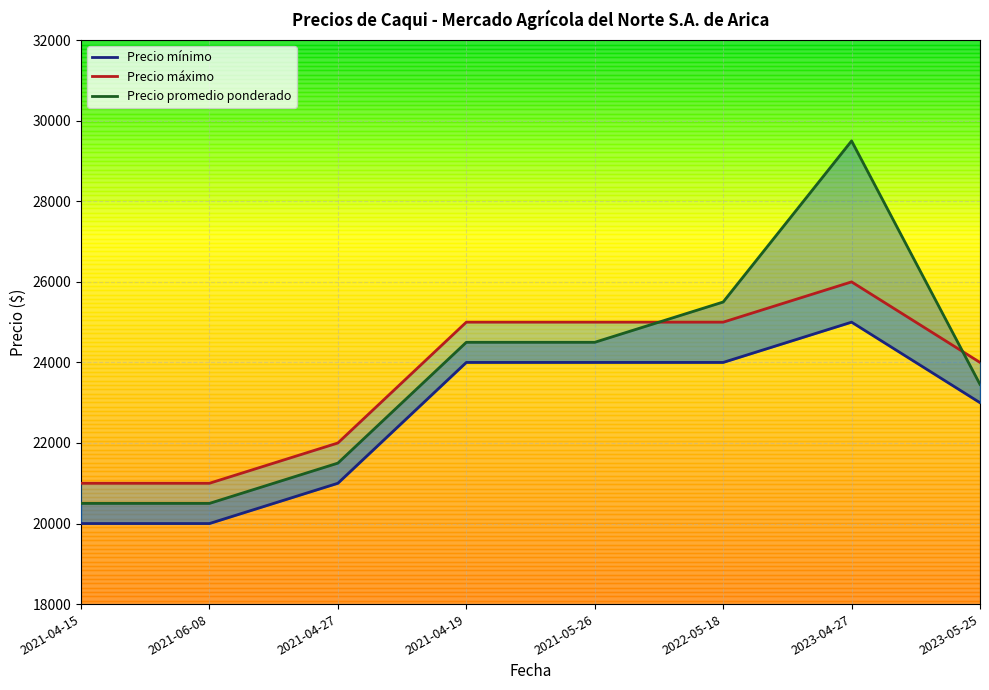

What is the minimum value for Precio máximo?

21000